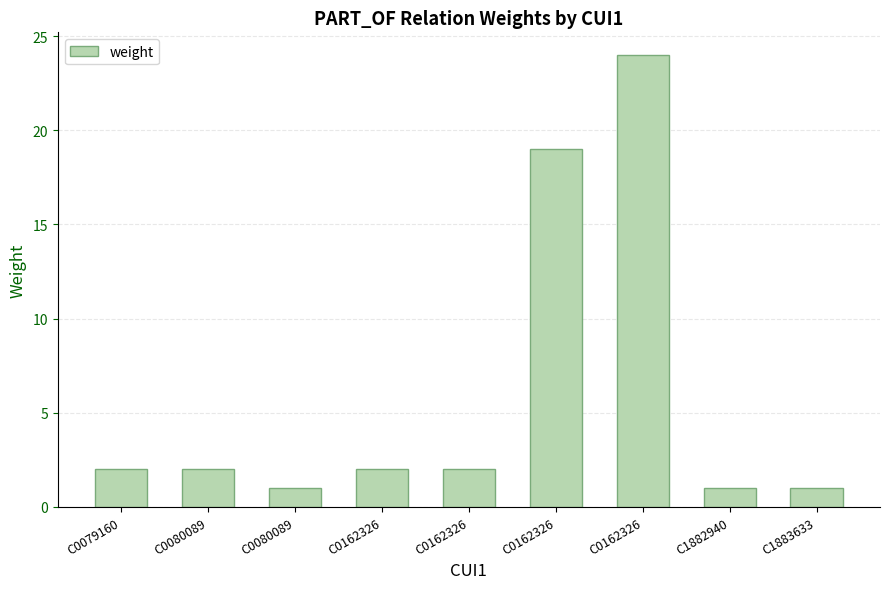

What is the sum of the values at C0079160 and C0162326?

4